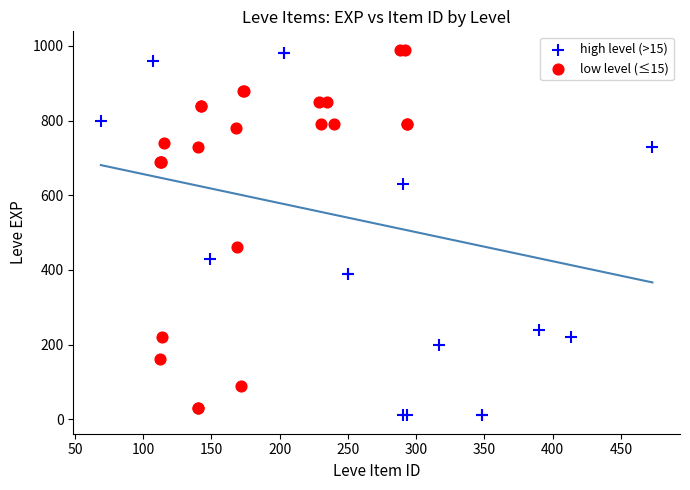

Which series has the largest Y range (max minus min)?

high level (>15)